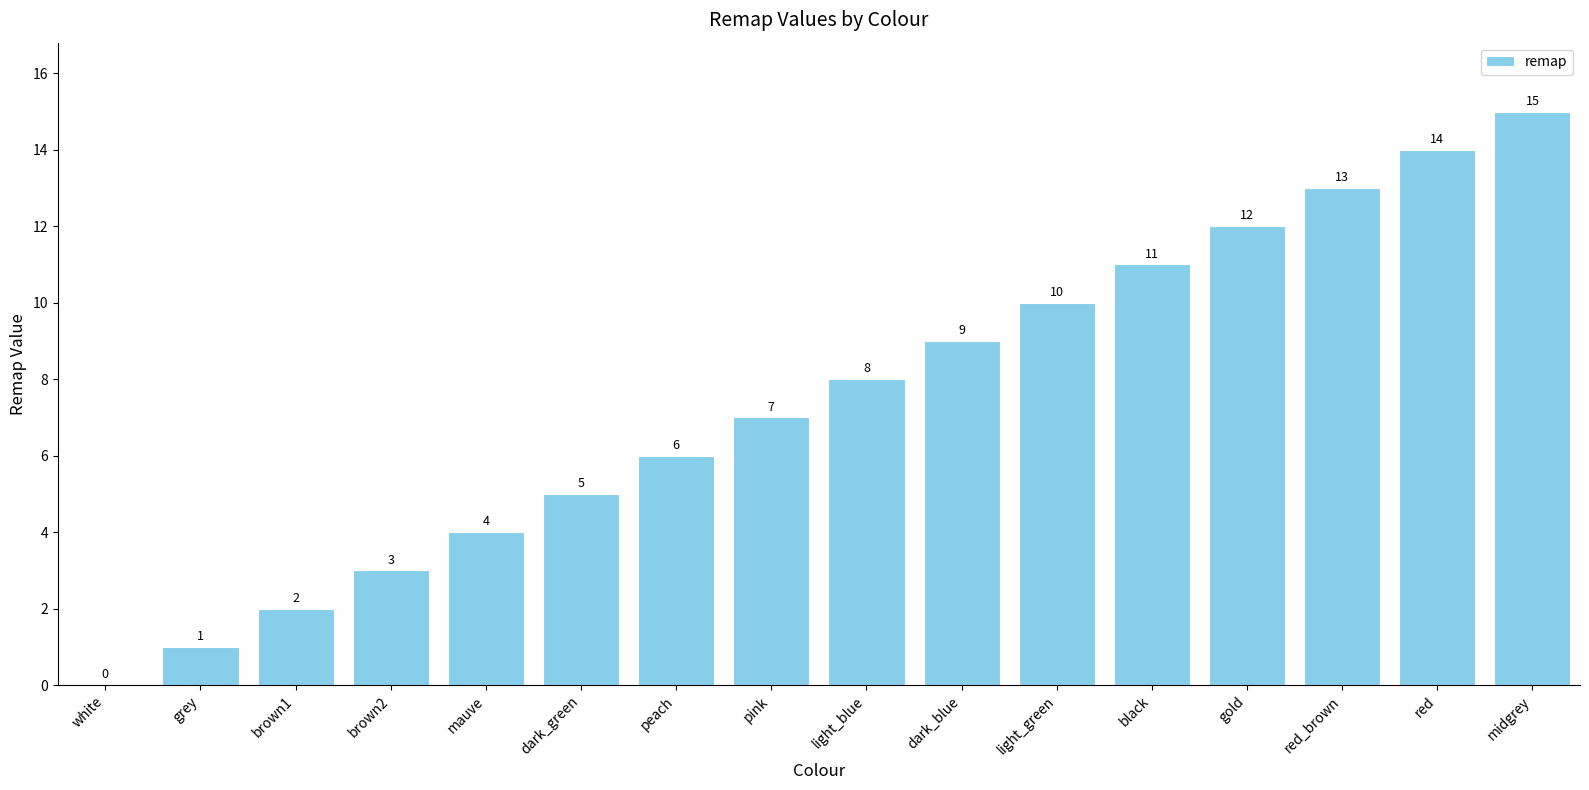

How many series are shown in this chart?

1